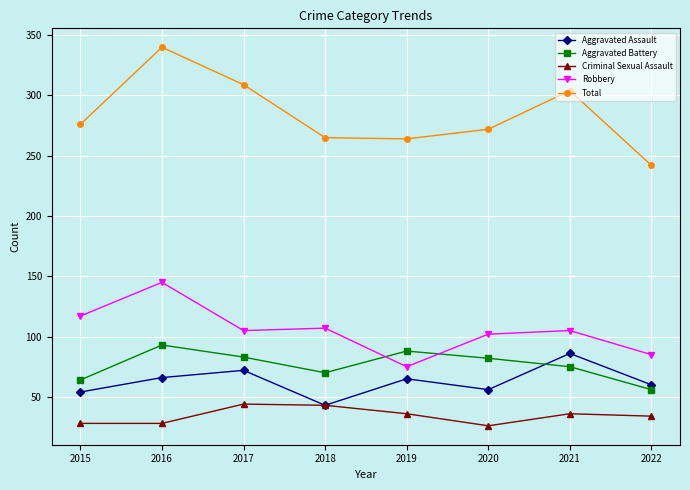

Does the chart have visible grid lines?

Yes